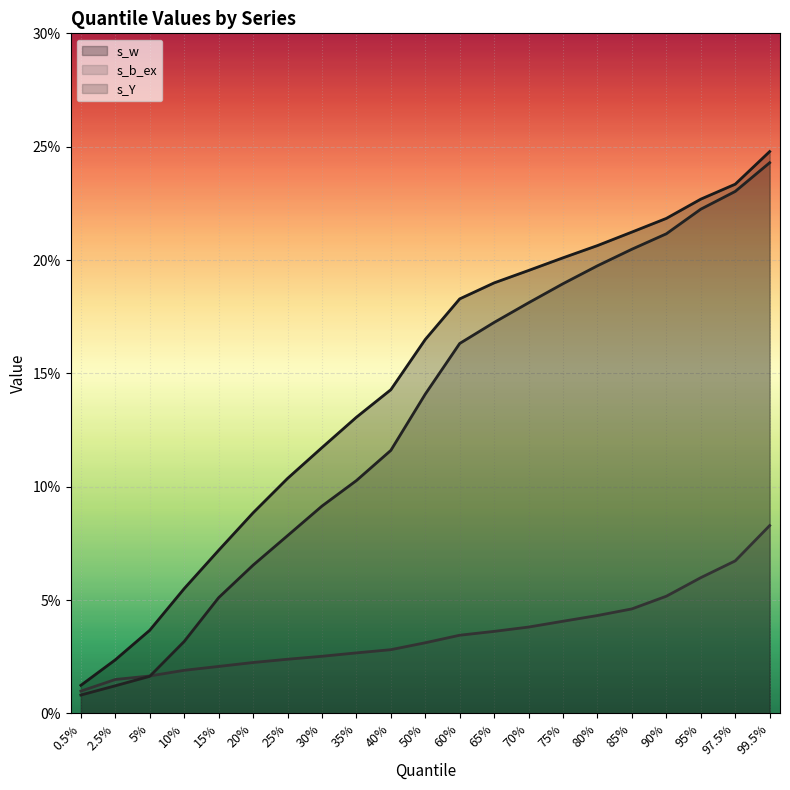

Which label corresponds to the largest value in the chart?

99.5%